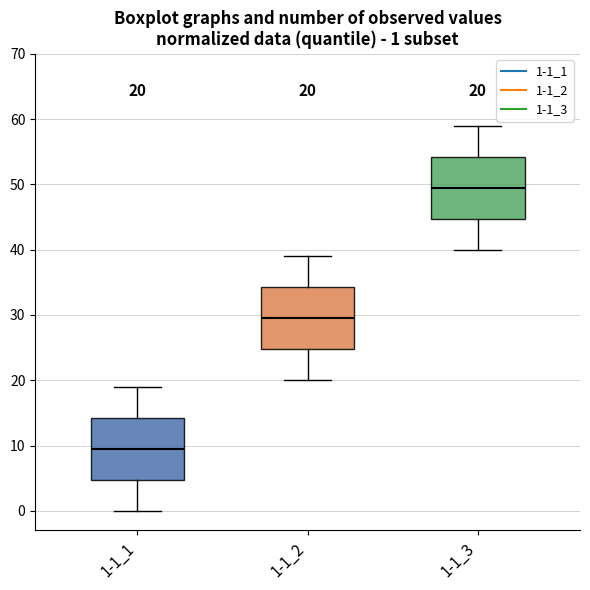

Which box has the highest median line?

1-1_3